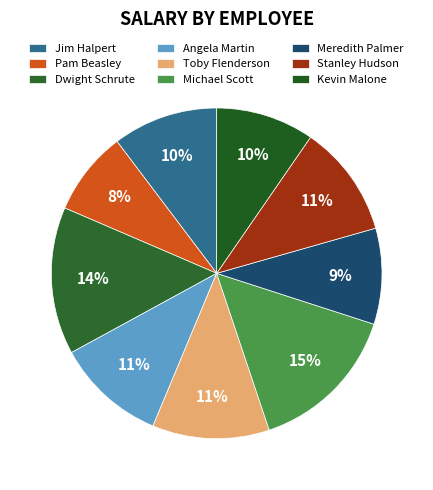

To the nearest percent, what portion does Michael Scott represent?

15%